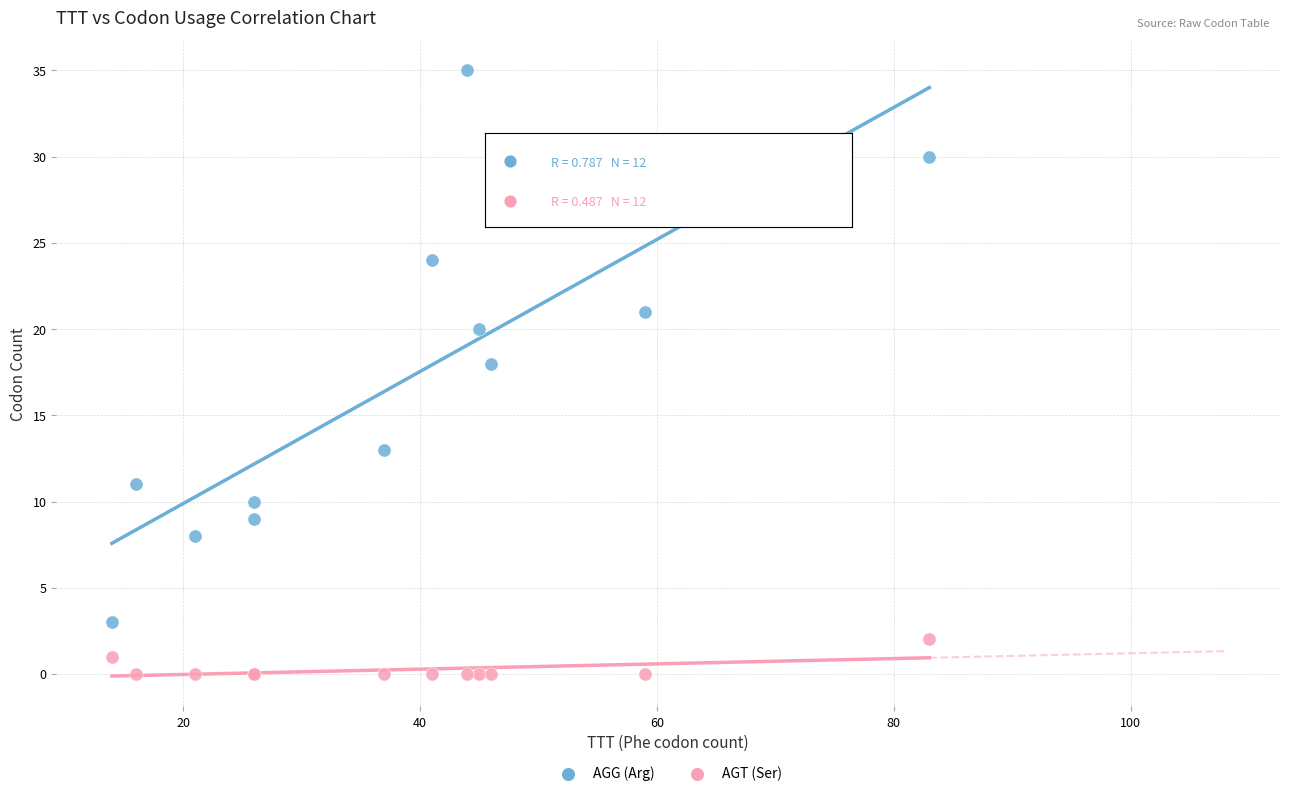

Which series has the widest spread of Y values?

AGG (Arg)